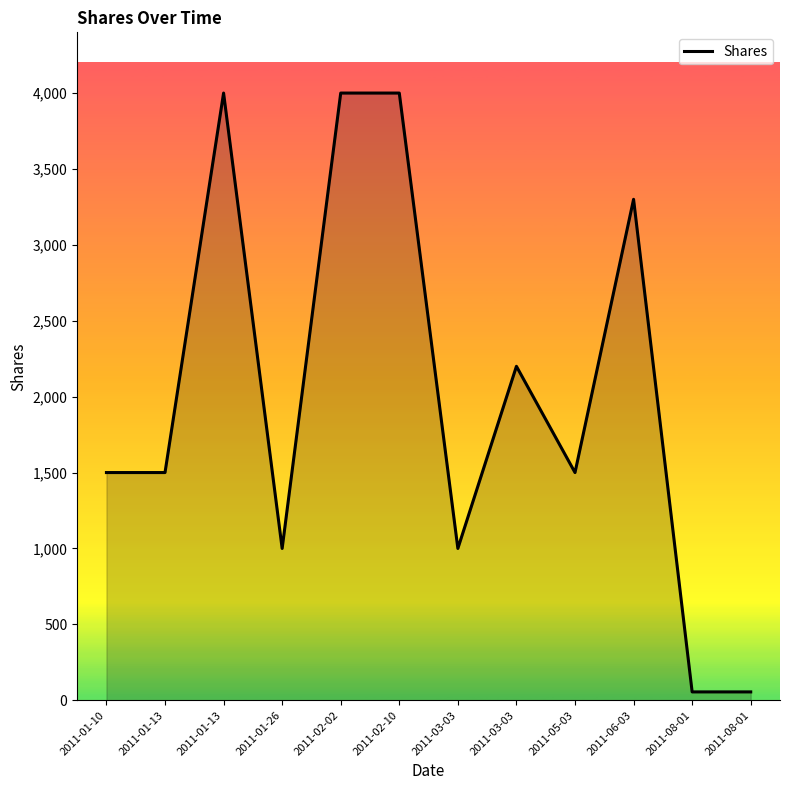

How many lines are shown in the chart?

1